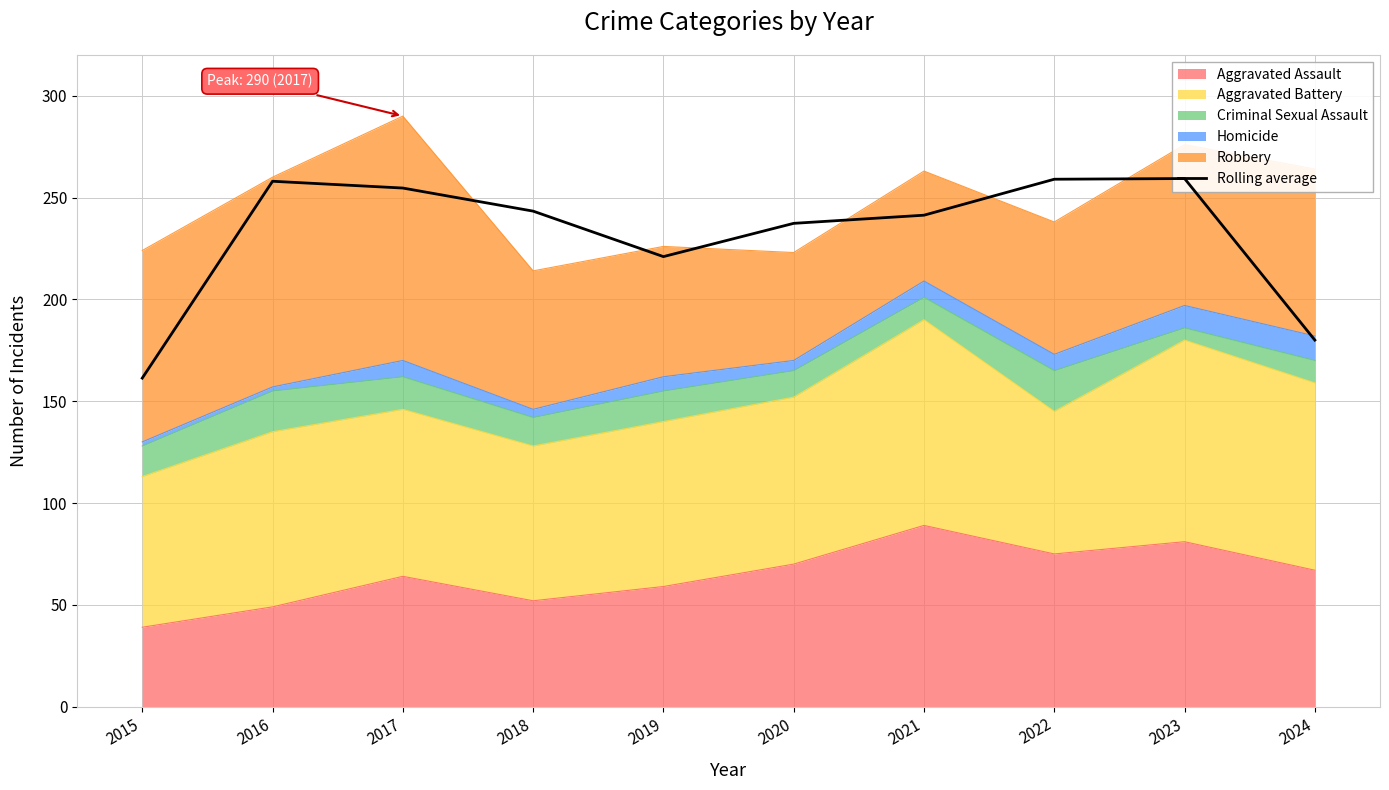

How many data points does each series have?

10